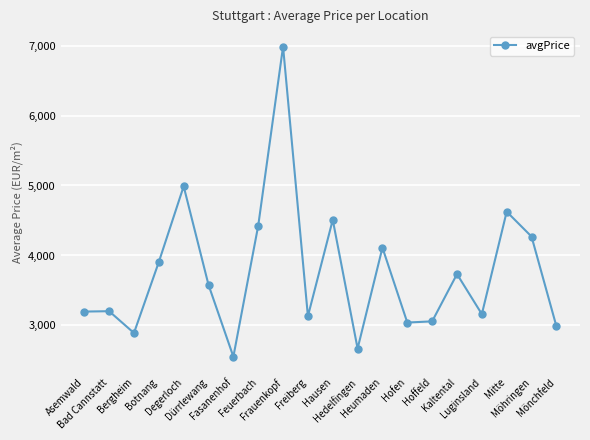

What is the sum of the values at Hedelfingen and Möhringen?

6939.7